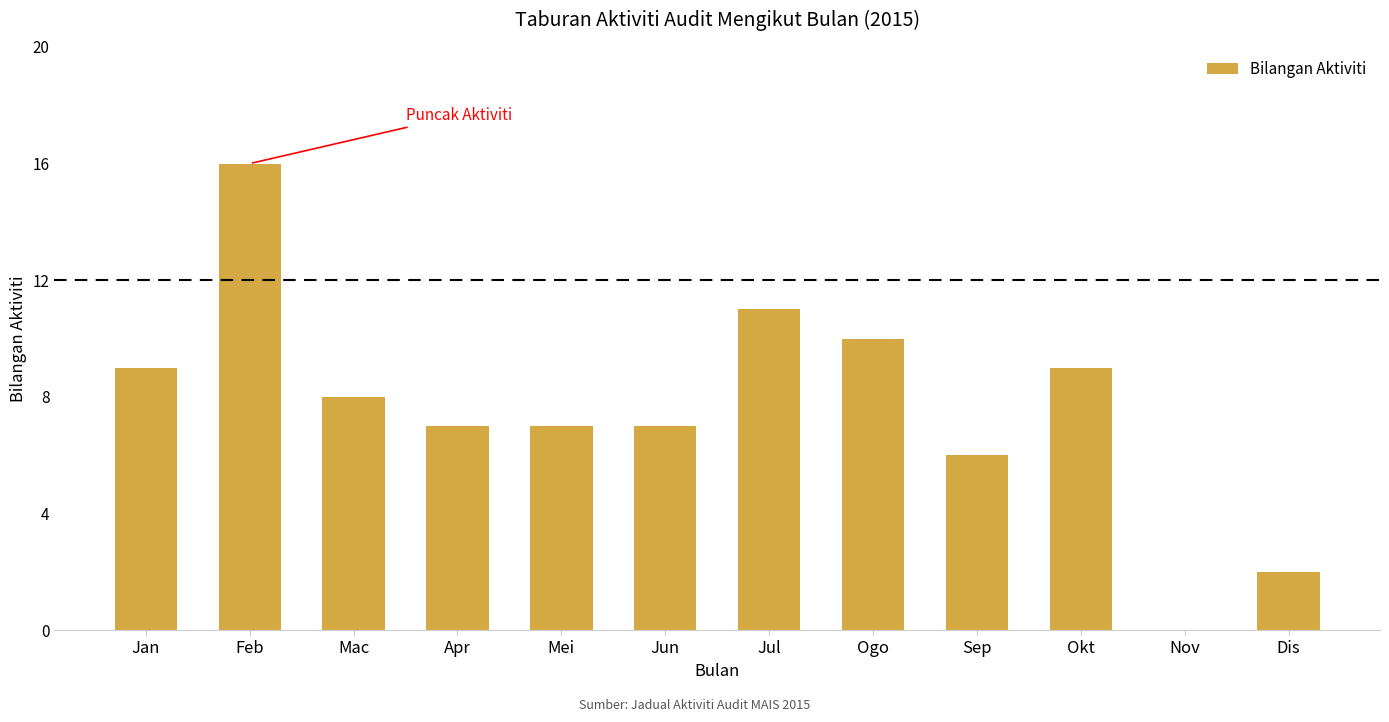

Reading left to right, transcribe all the data shown in this chart.

Jan=9	Feb=16	Mac=8	Apr=7	Mei=7	Jun=7	Jul=11	Ogo=10	Sep=6	Okt=9	Nov=0	Dis=2